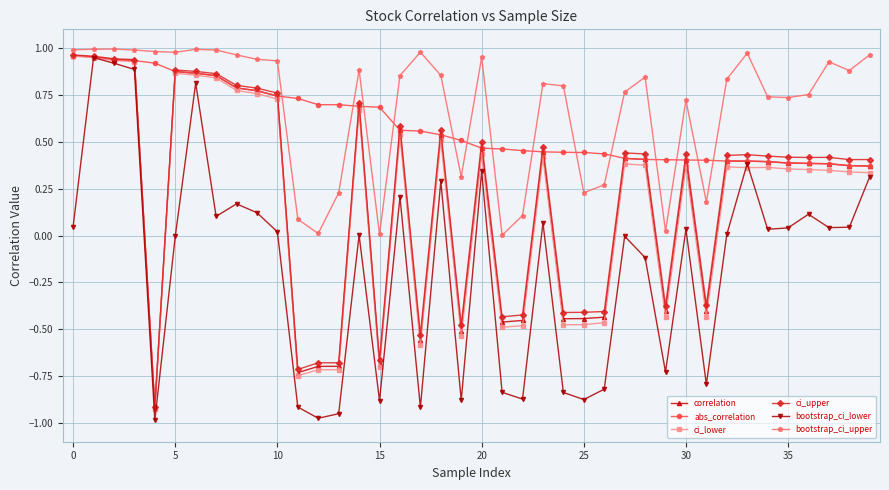

How many lines are shown in the chart?

6